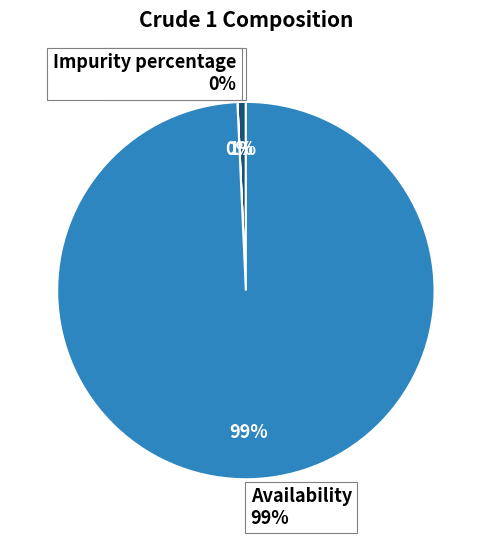

What portion of the pie excludes Availability?

0.7%